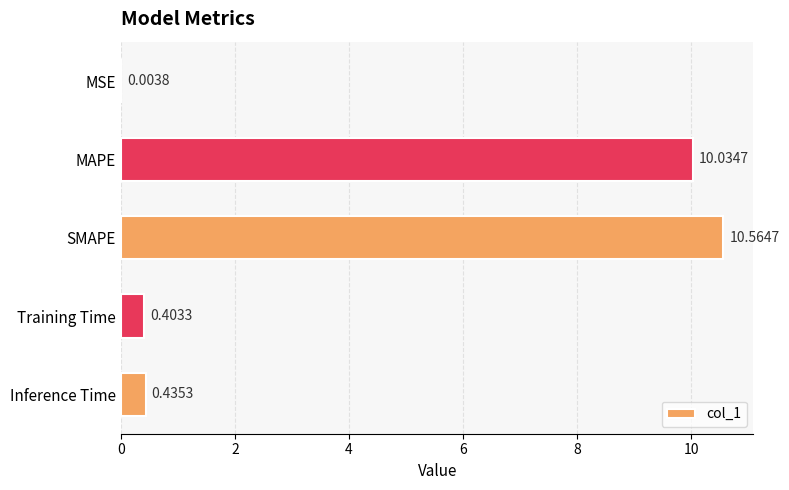

Where is the data nearest to the value 5?

Inference Time